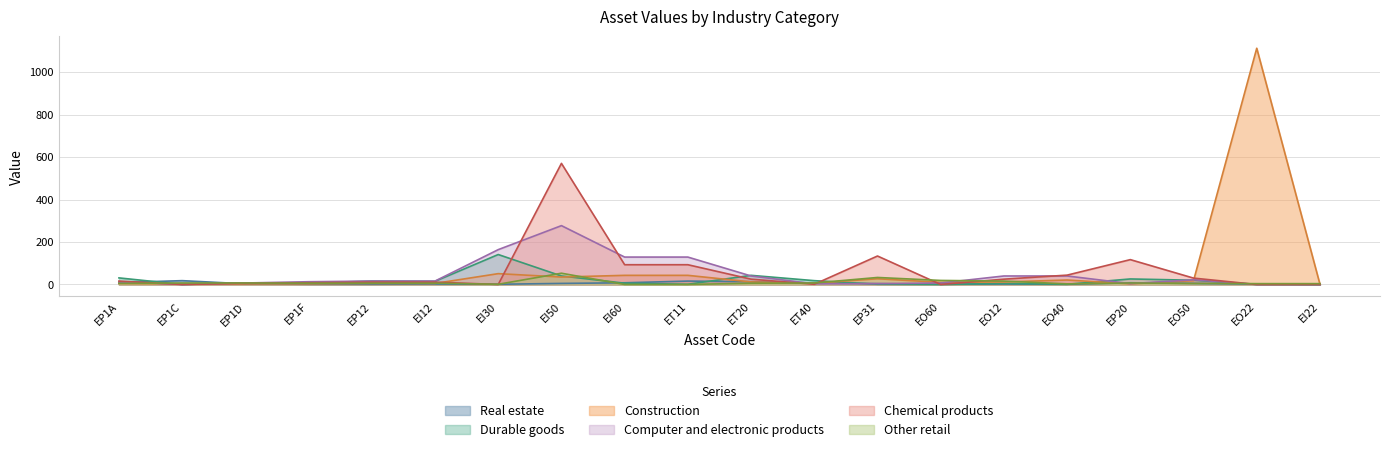

Read the Chemical products value at EI50, to the nearest 100.

600